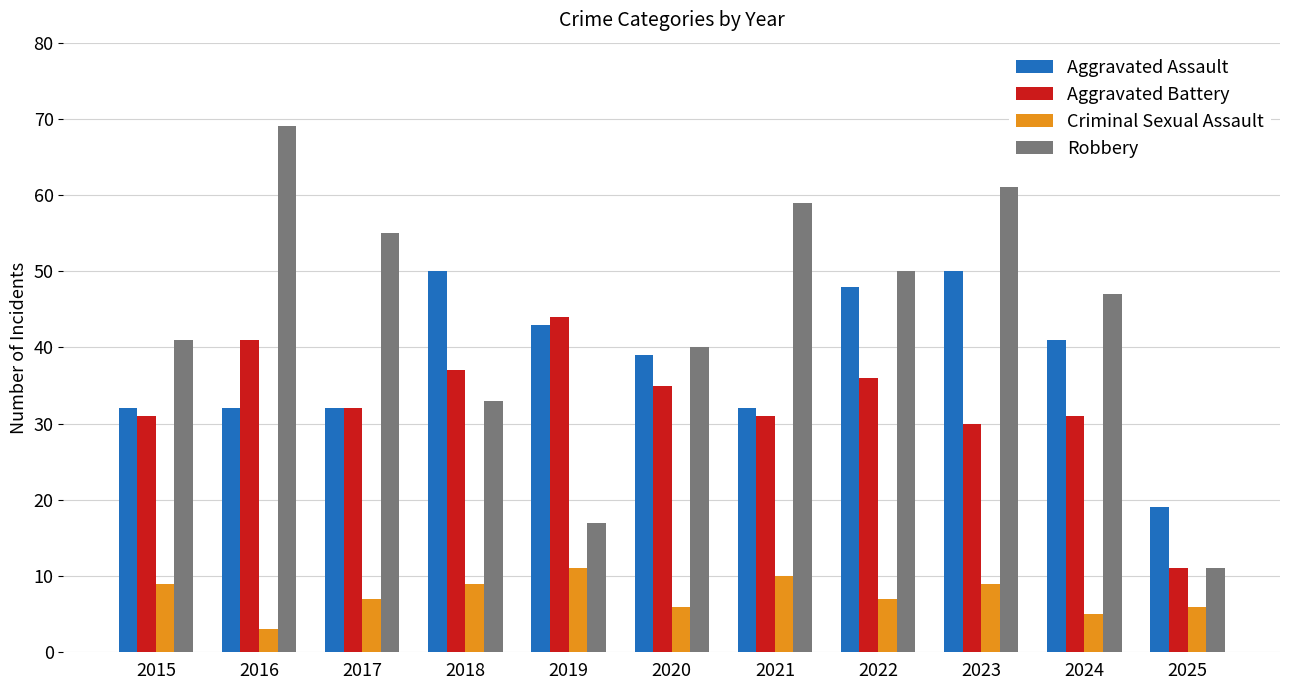

At 2024, list the series in order from largest to smallest.

Robbery, Aggravated Assault, Aggravated Battery, Criminal Sexual Assault